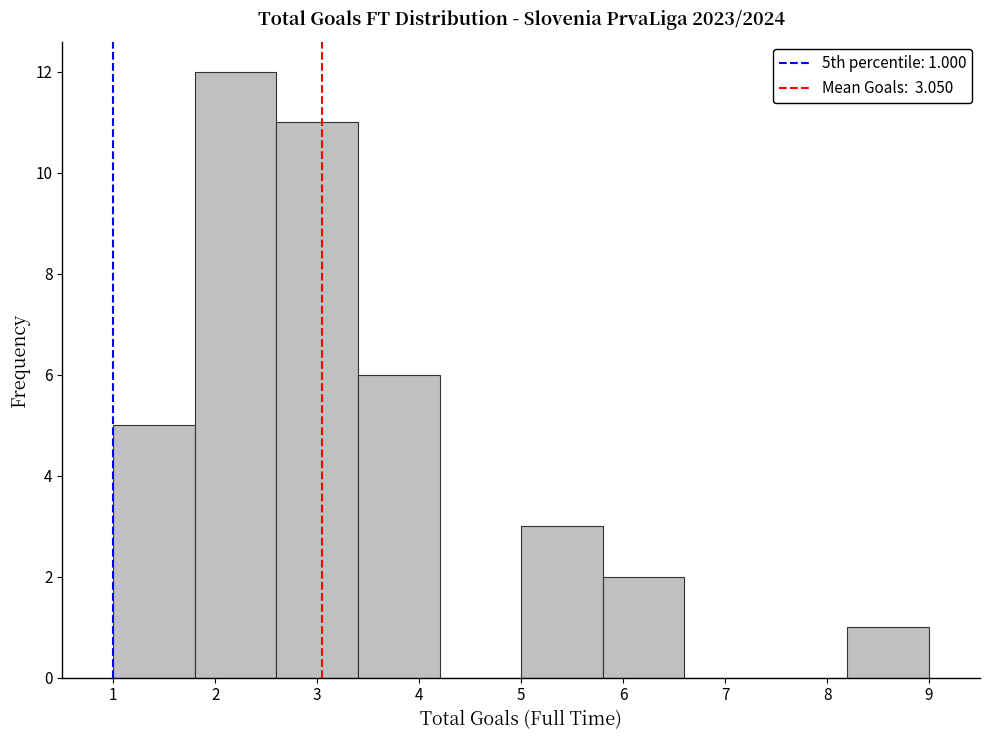

Over which range of the x-axis is the bar tallest?

1.8 to 2.6